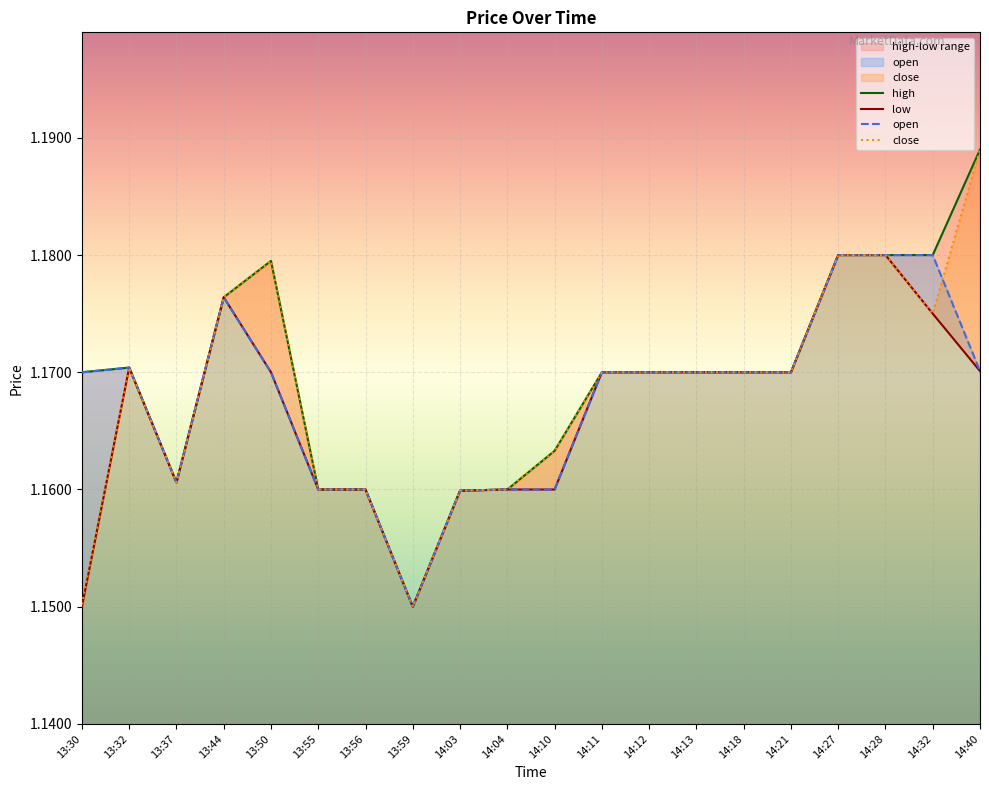

How many interior local peaks does the low series have?

2